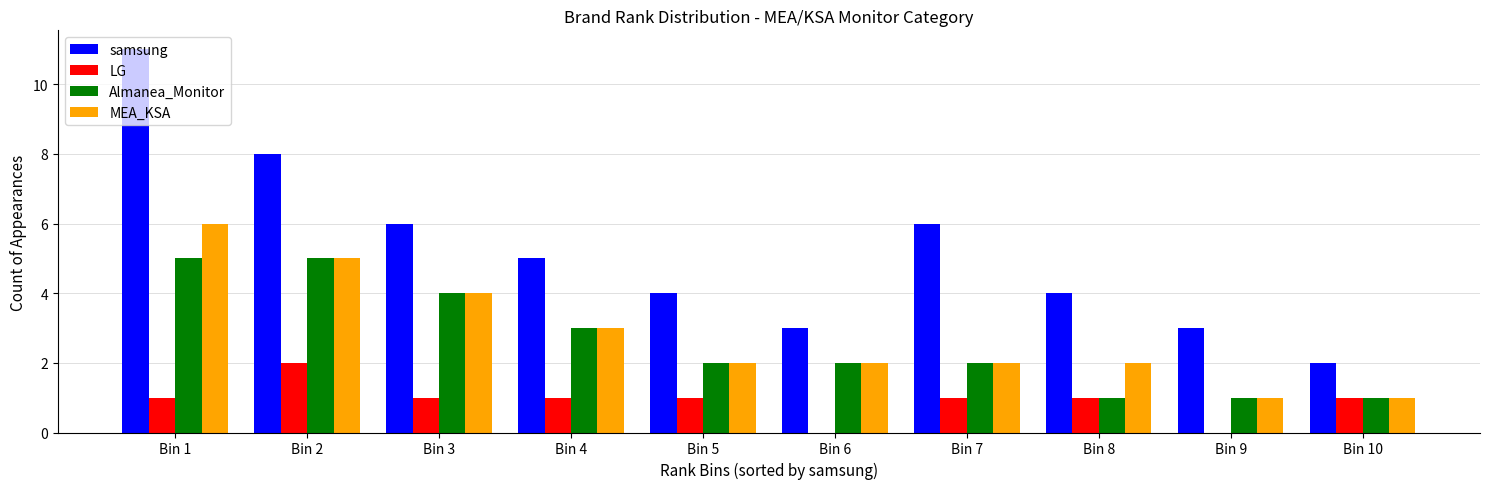

What is the sum of all Almanea_Monitor values?

26